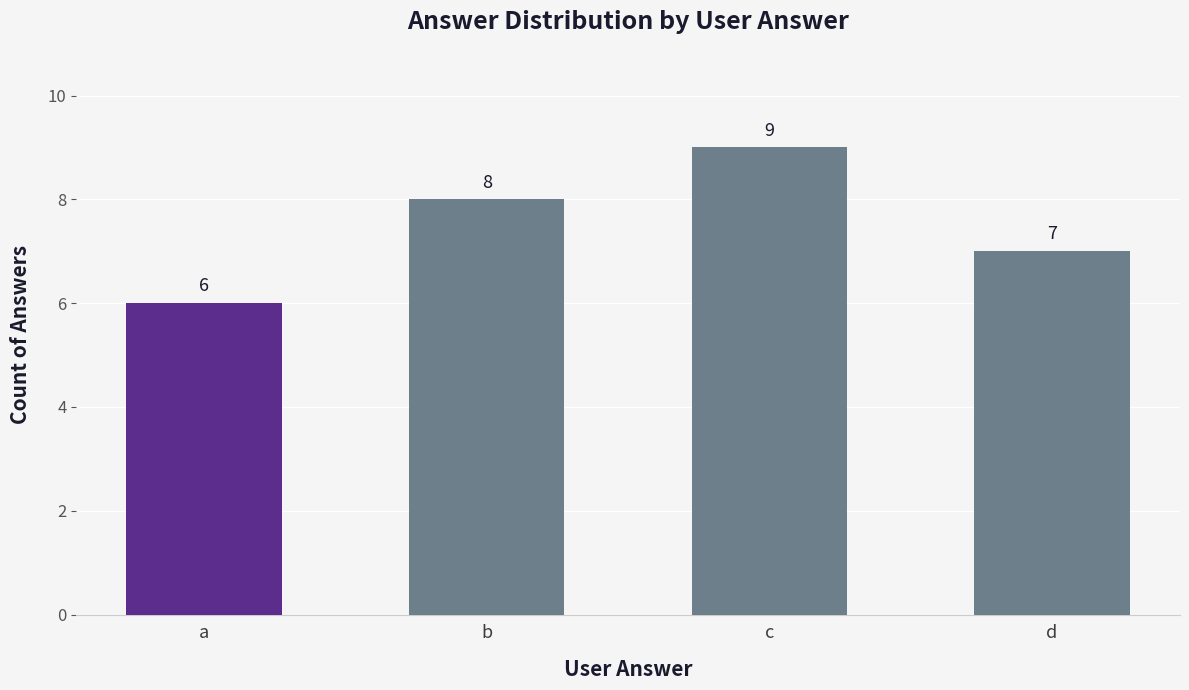

Approximately how many times larger is the value at b compared to c?

0.9